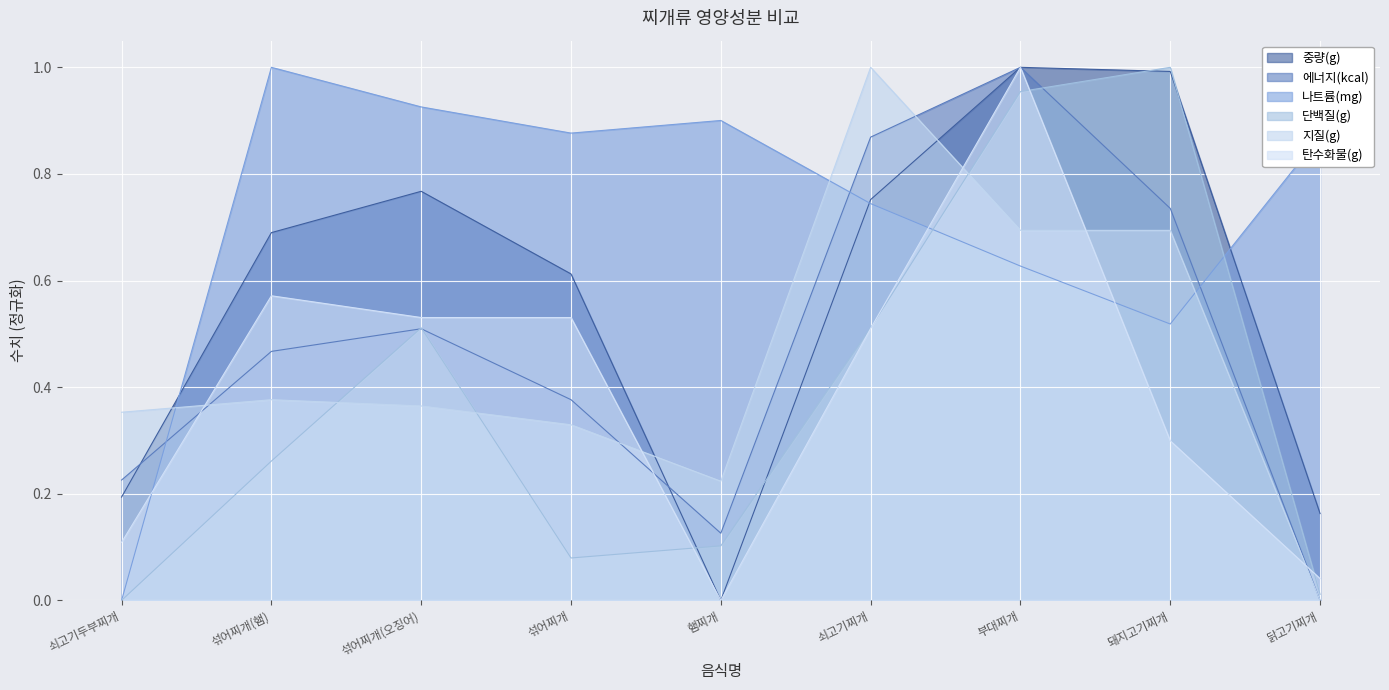

Which label corresponds to the smallest value in the chart?

햄찌개